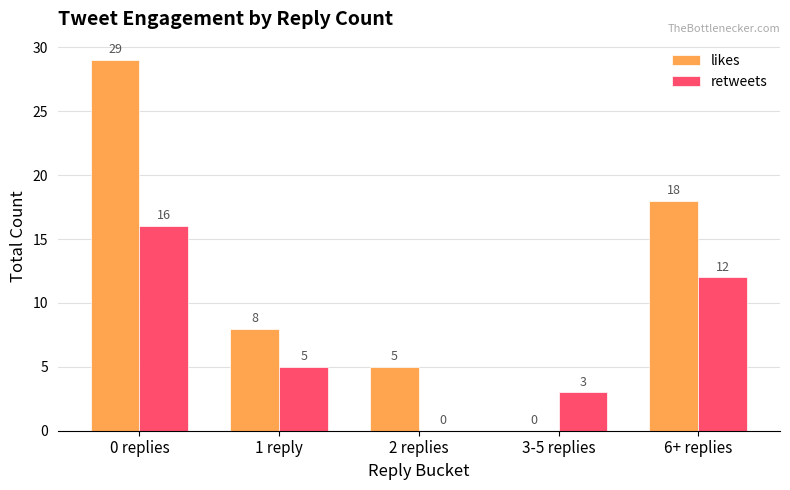

How many retweets values are between 3 and 12?

3